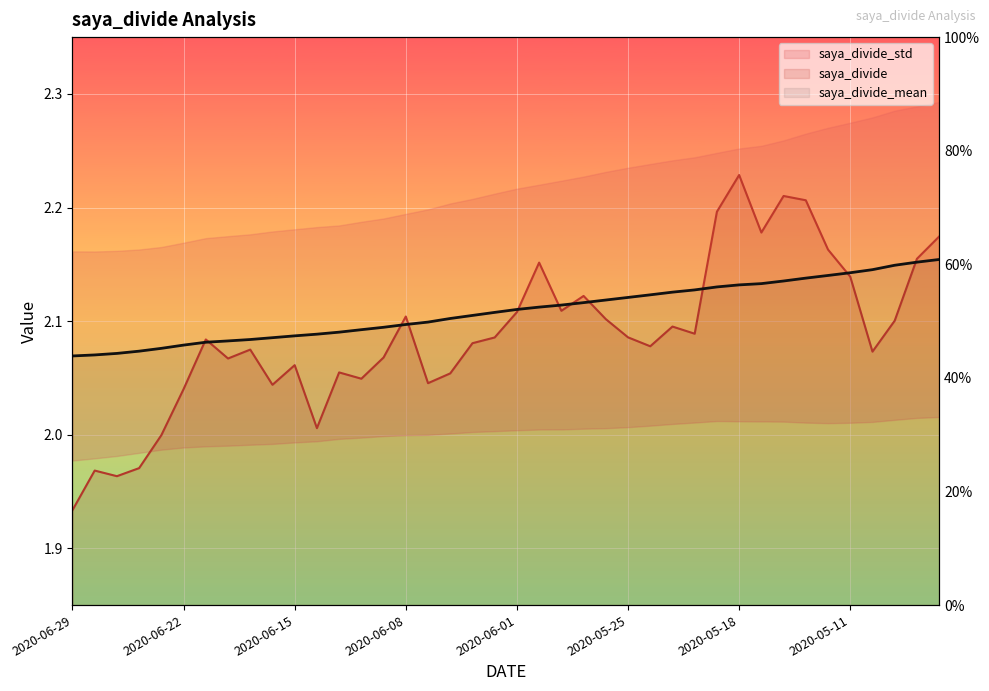

What is the difference between the second highest and minimum values in the saya_divide series?

0.3